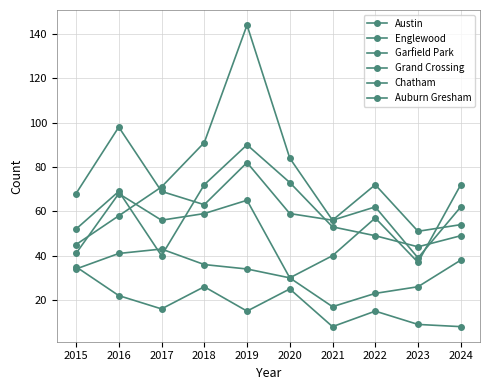

Reading left to right, transcribe all the data shown in this chart.

Austin: 52	69	40	72	90	73	53	49	44	49
Englewood: 68	98	69	63	82	59	56	62	39	62
Garfield Park: 45	58	71	91	144	84	56	72	51	54
Grand Crossing: 41	68	56	59	65	30	40	57	37	72
Chatham: 34	41	43	36	34	30	17	23	26	38
Auburn Gresham: 35	22	16	26	15	25	8	15	9	8